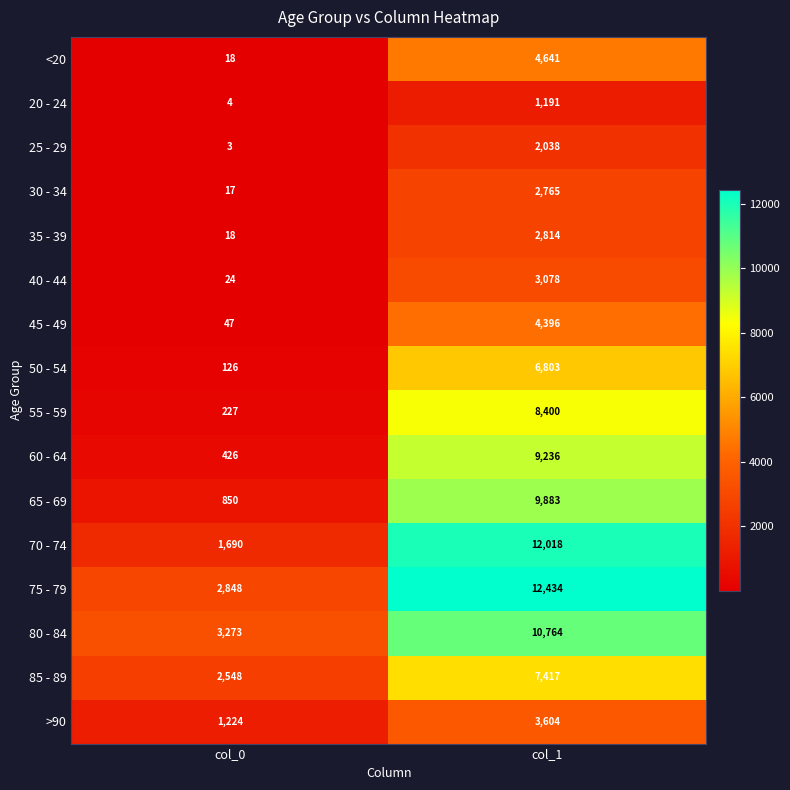

List the labels in order of 50 - 54 value, smallest first.

col_0, col_1